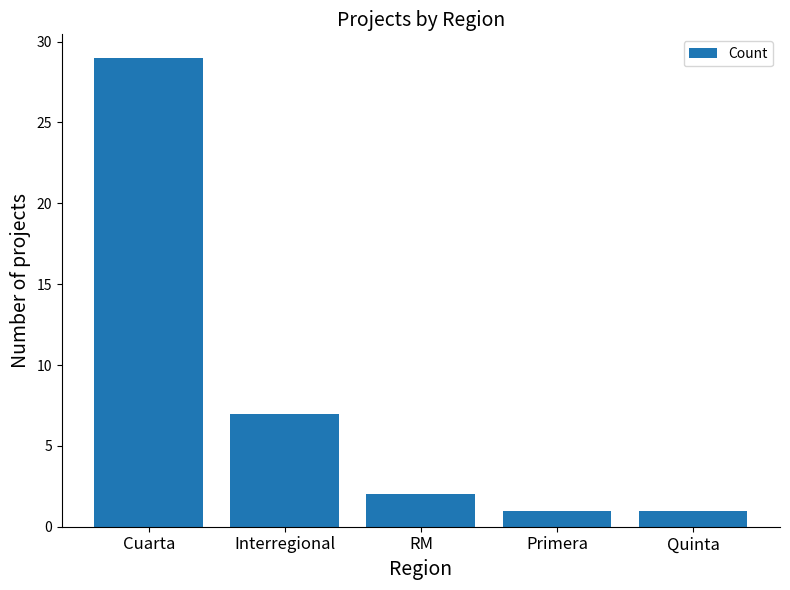

What is the change in value from RM to Primera?

-1